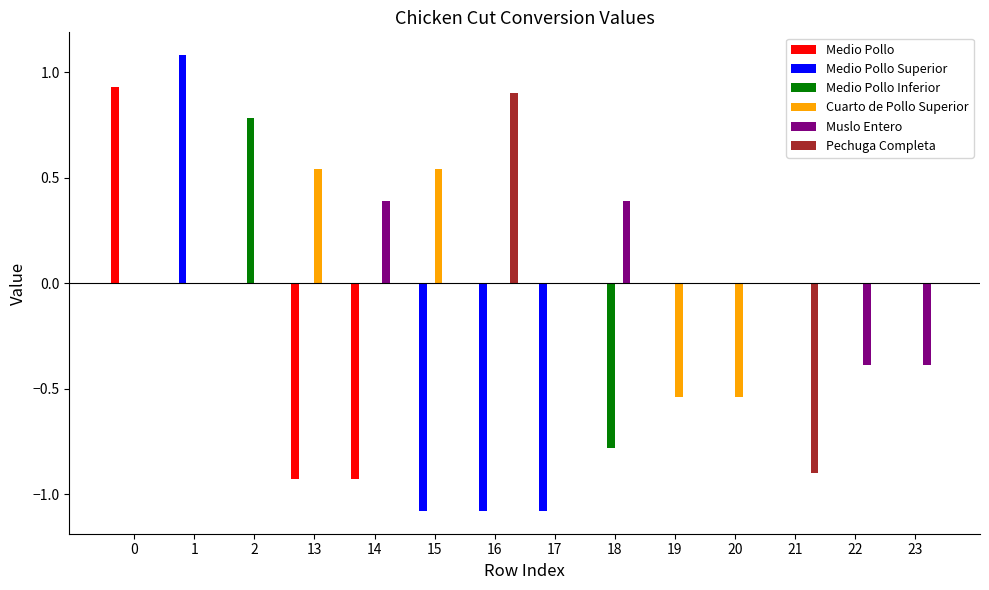

What is the greatest value displayed?

1.1